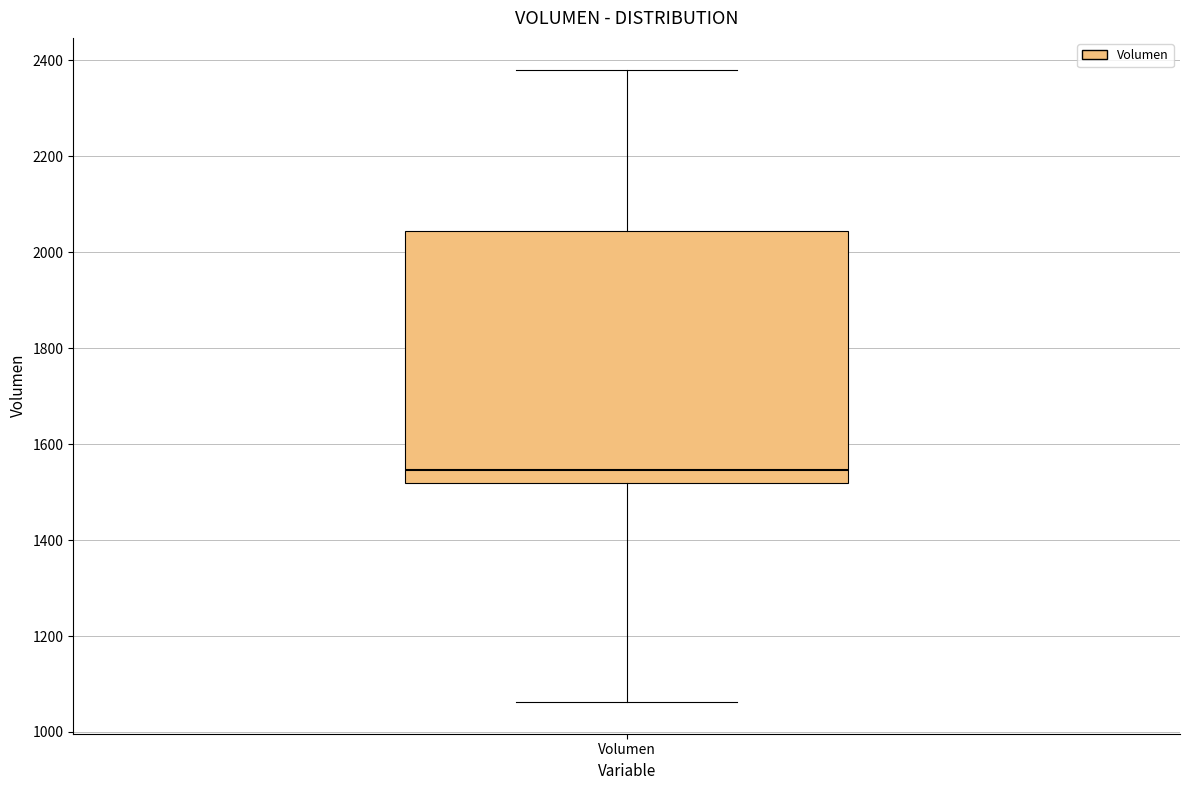

Where is the upper edge of the box for Volumen on the y-axis? The values are not printed on the chart, so give them approximately, as read against the axis.

2040